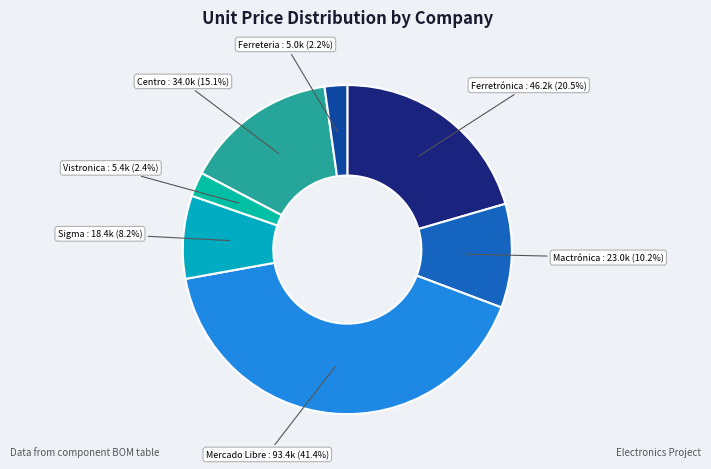

To the nearest percent, what is the difference between the largest and smallest slice percentages?

39%